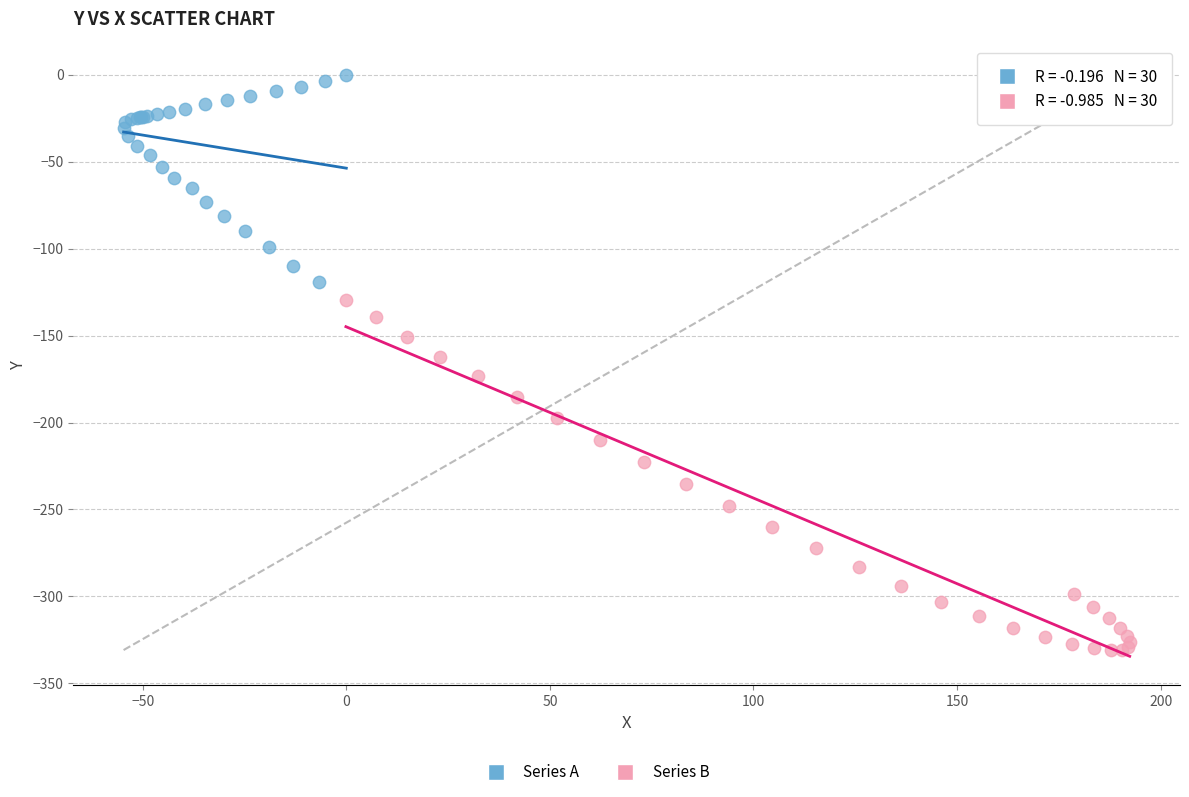

Which series reaches the maximum Y coordinate?

Series A